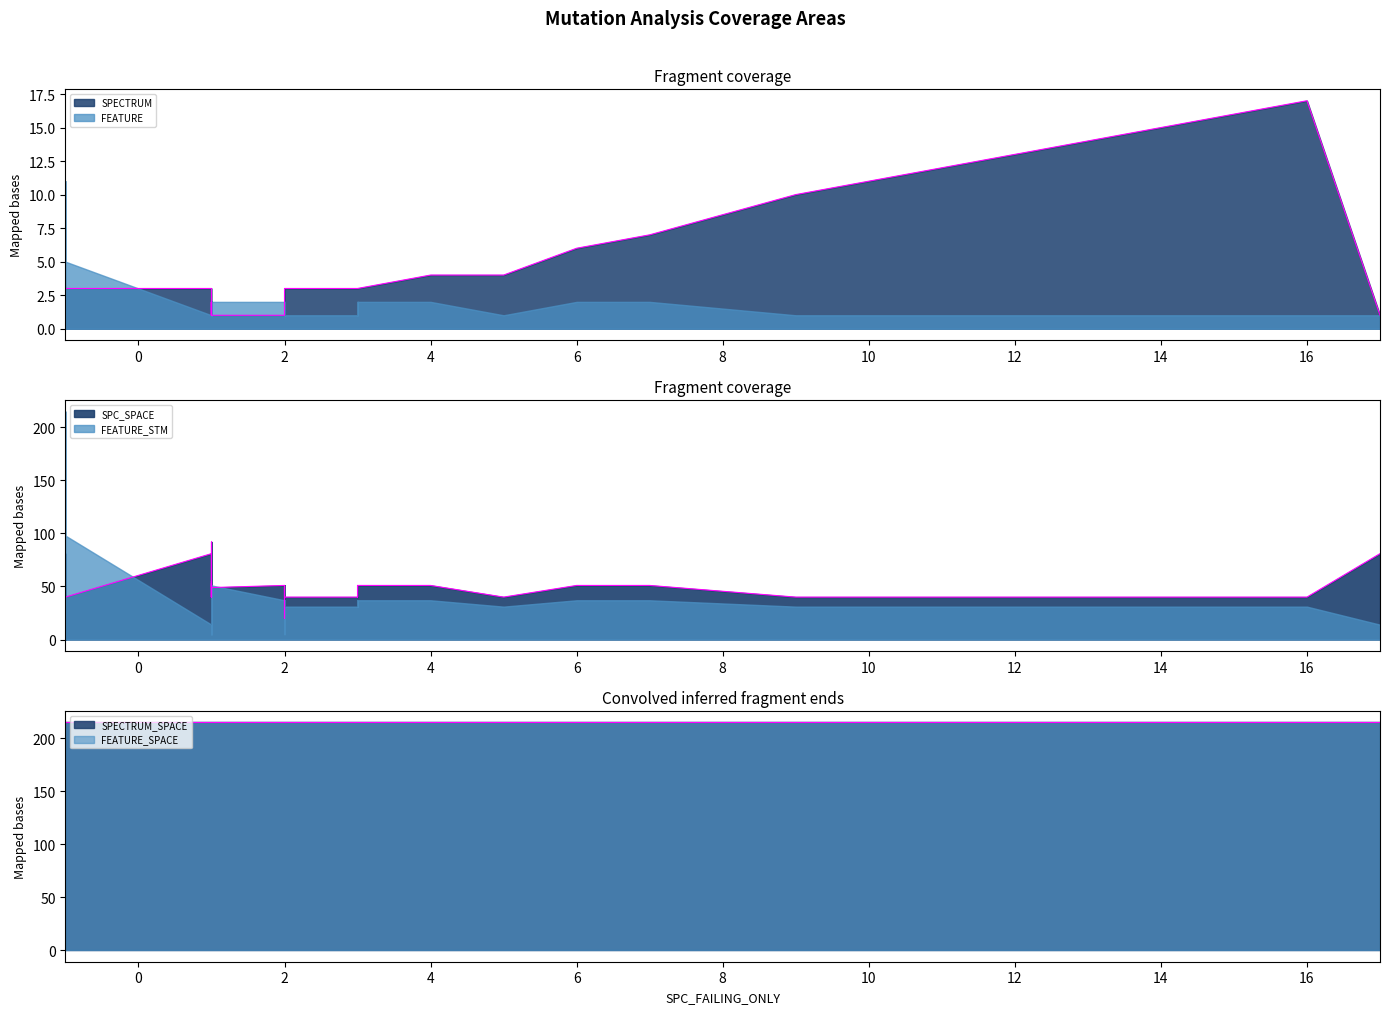

What is the difference between the maximum and minimum values in the SPC_SPACE series?

92